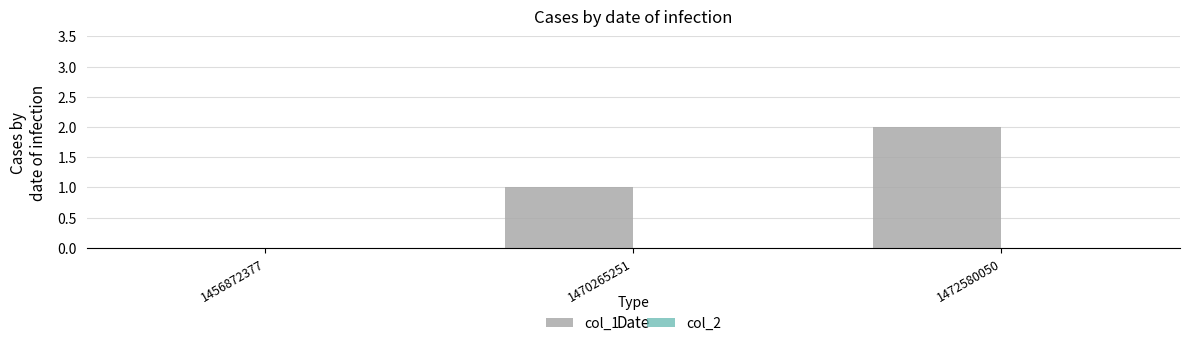

Which has a higher value, 1470265251 or 1456872377?

1470265251